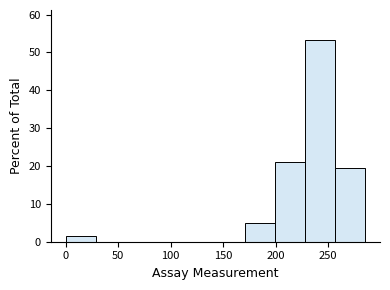

What is the height of the bar covering 0.0 to 28.5 on the x-axis? Neither the bar edges nor the heights are printed on the chart, so give them approximately, as read against the axes.

2